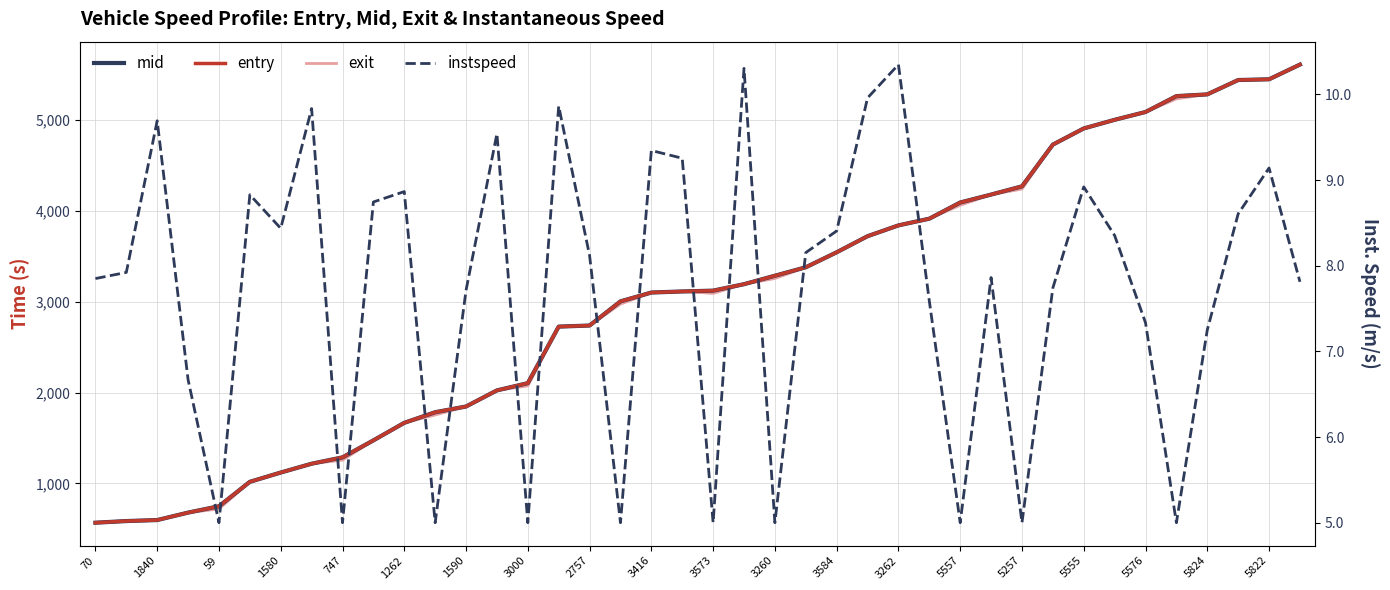

True or false: exit has more than 1 interior local peaks.

False